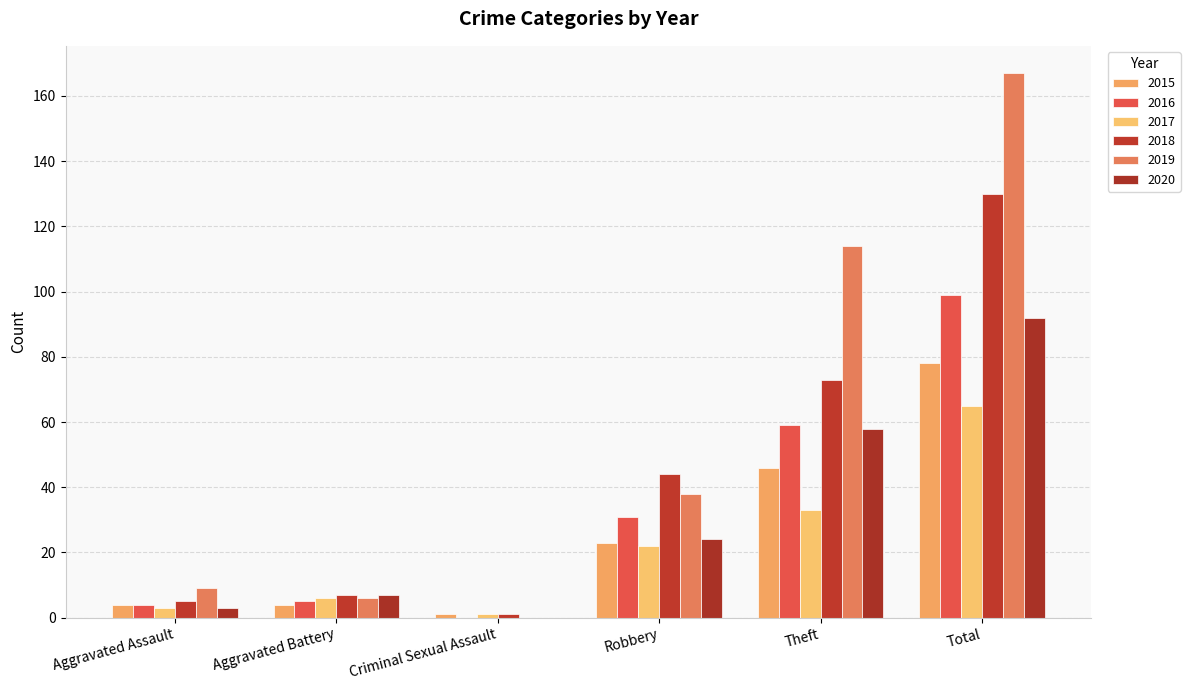

The 2015 series shows 6 at Aggravated Battery. True or false?

False